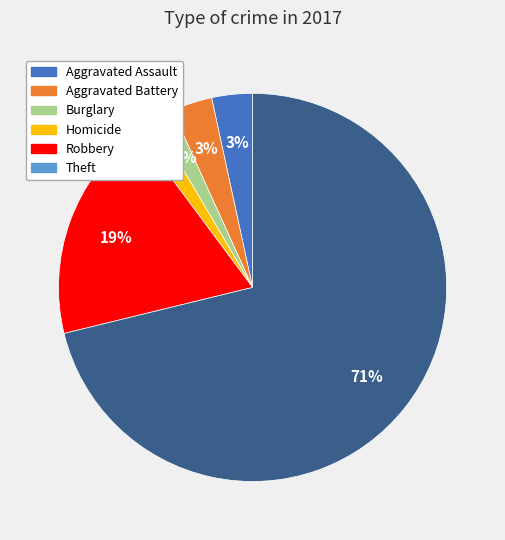

How many segments does this pie chart have?

6